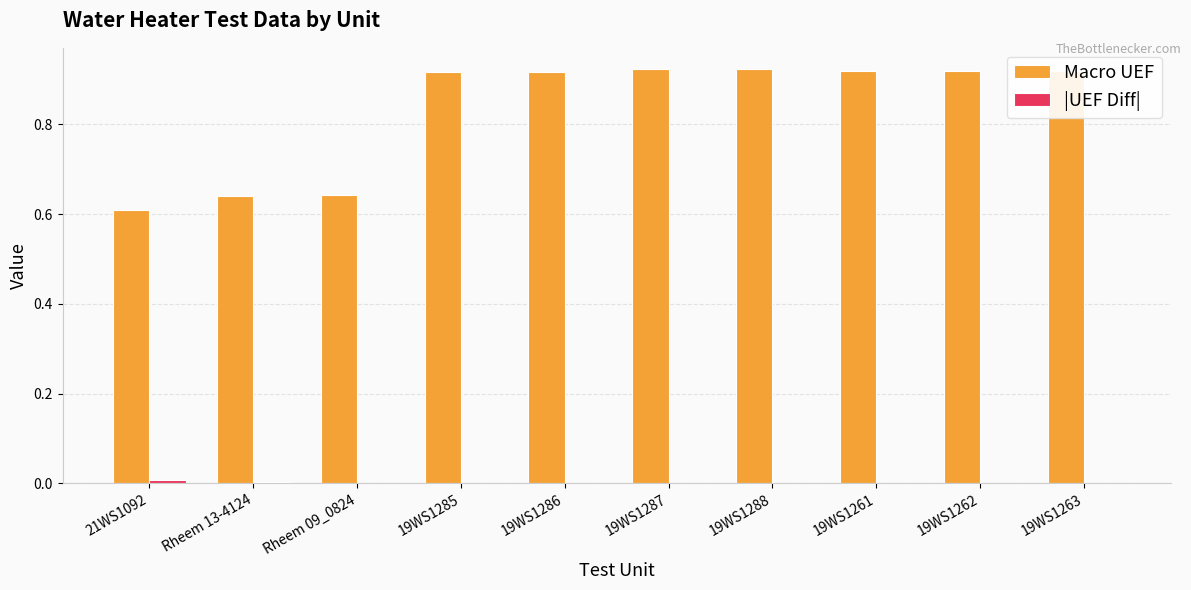

The value of Macro UEF at Rheem 13-4124 is 0.6. True or false?

True